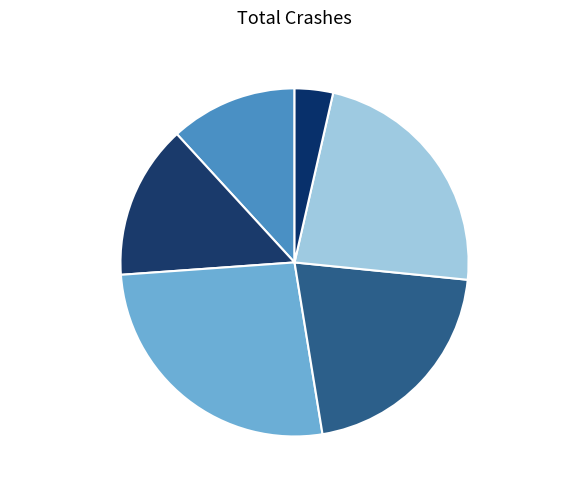

To the nearest percent, what portion does 春日·东风吹雨湿秋千 represent?

14%